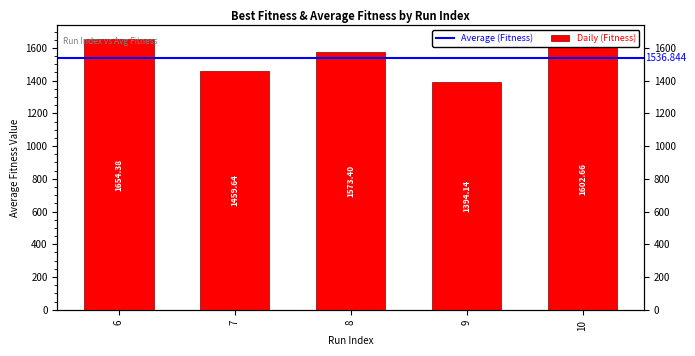

Which category has the lowest value across all series?

9